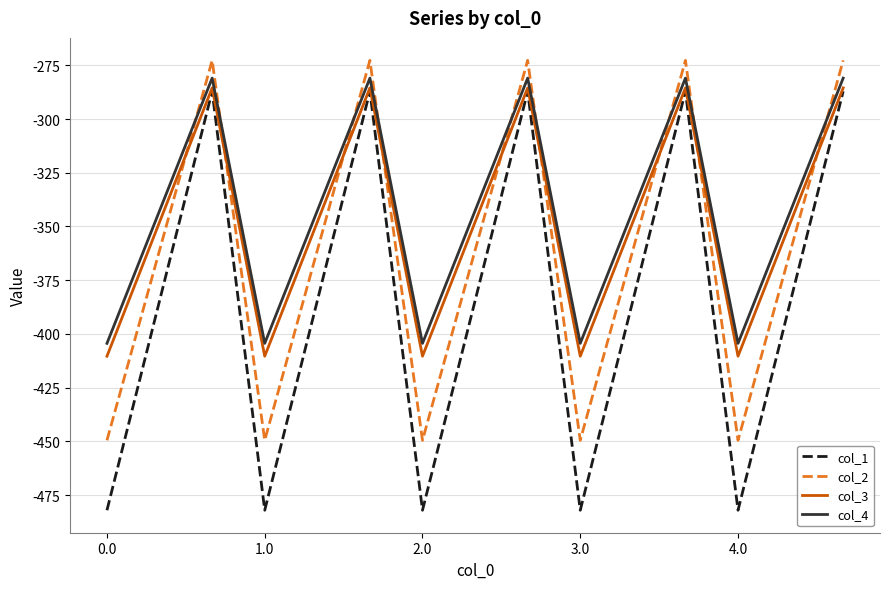

True or false: col_1 and col_4 intersect in this chart.

False